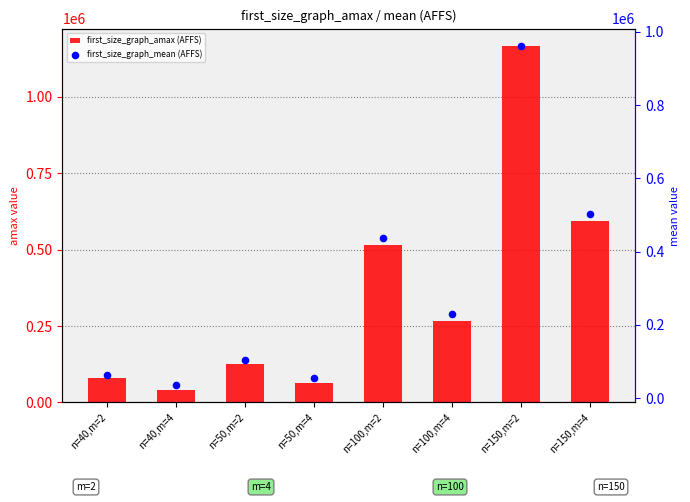

Which series has the widest spread of Y values?

first_size_graph_amax (AFFS)